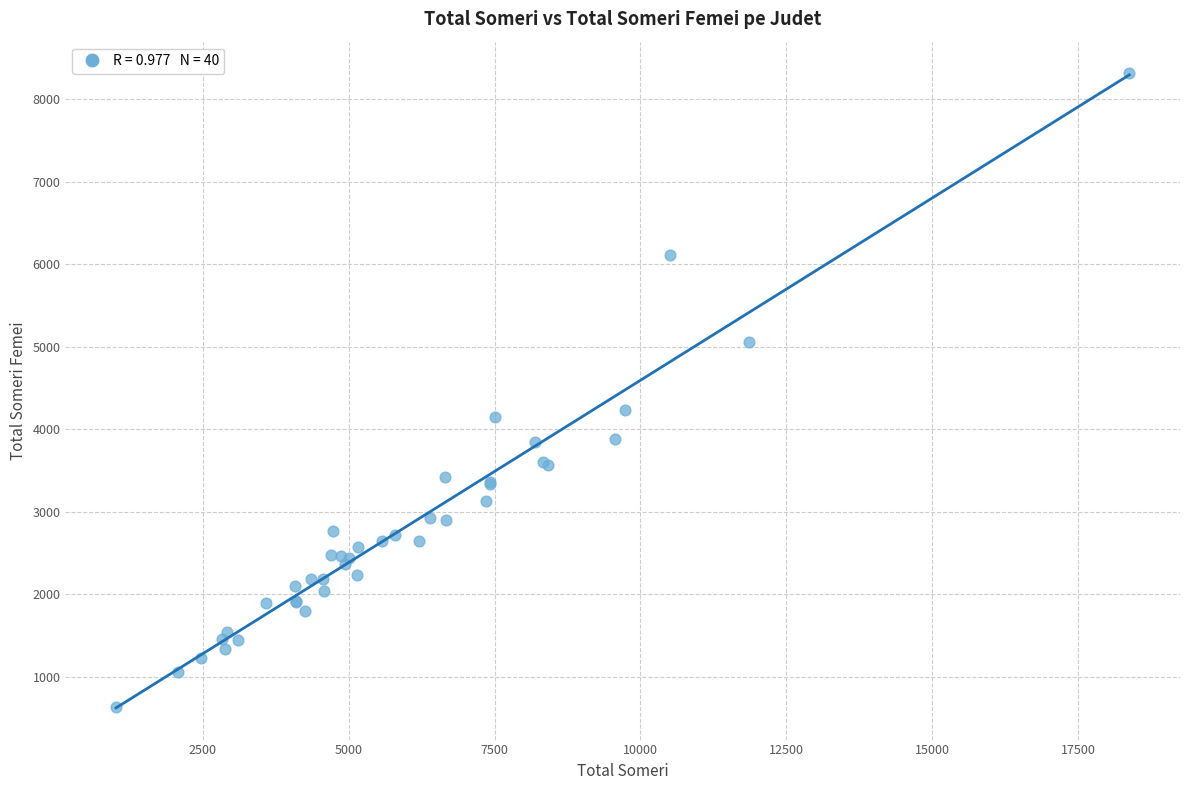

What Y value in the scatter plot is closest to 4470?

4236